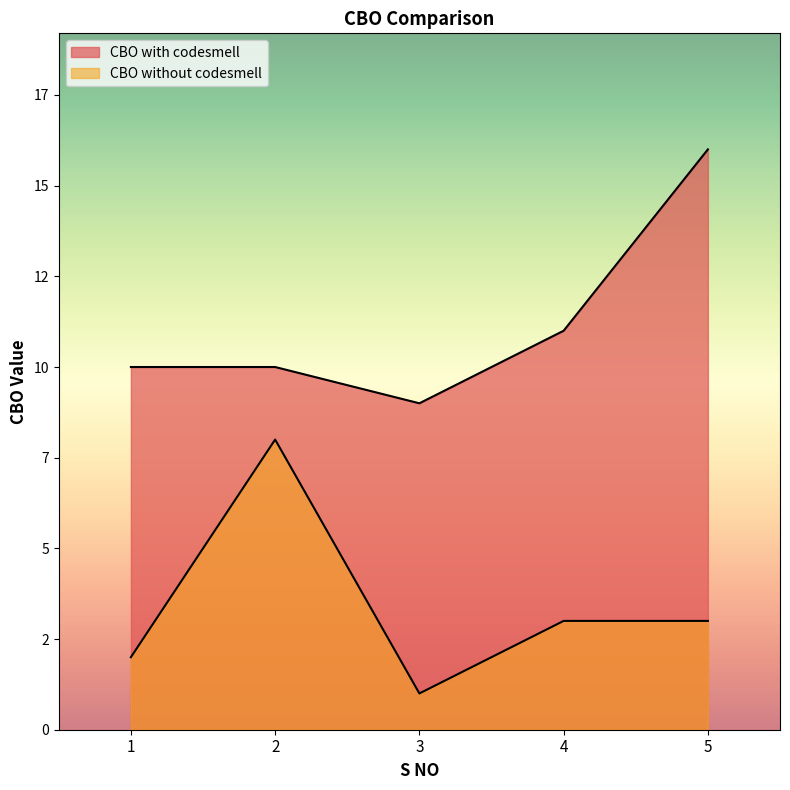

The value of CBO with codesmell at 3 is 4. True or false?

False